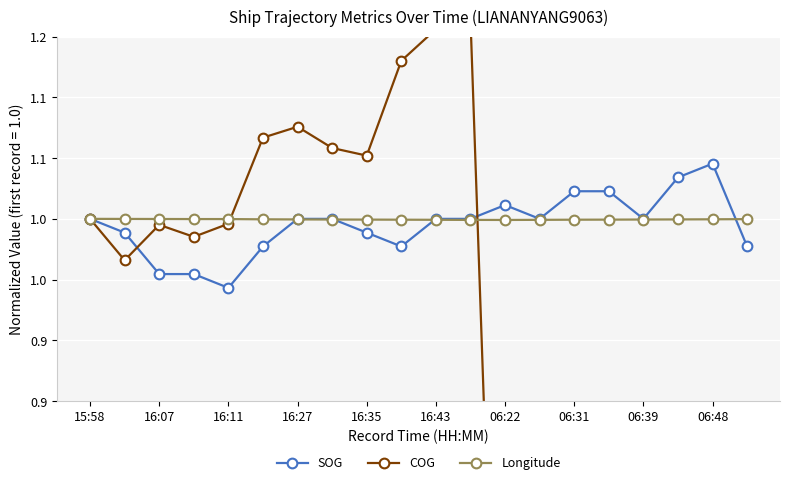

What is the lowest value of the COG series?

0.2